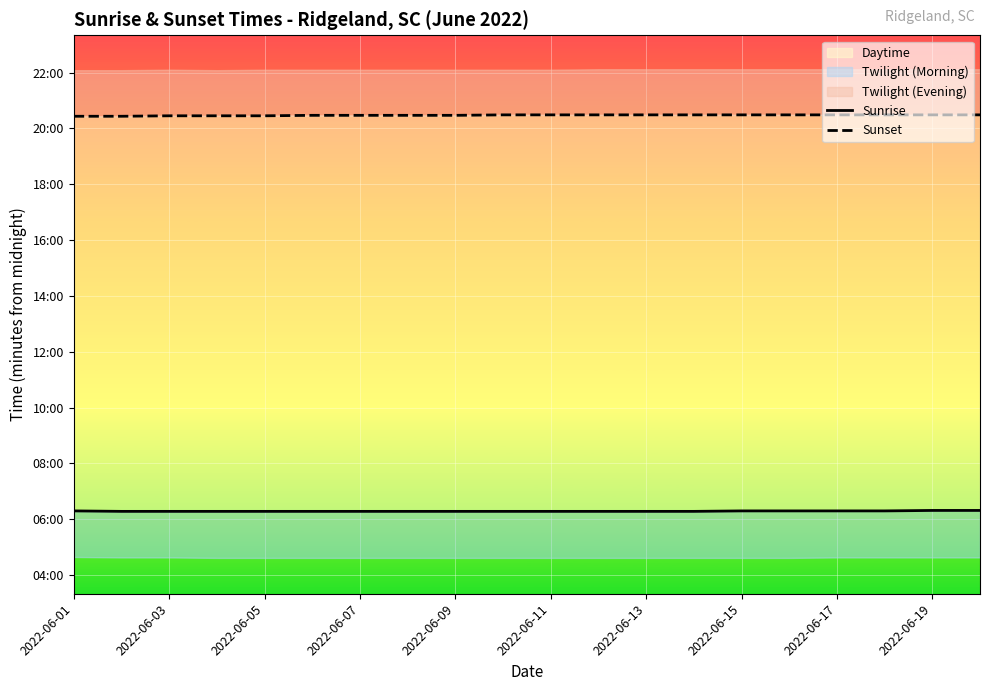

List the series in order of their overall mean, highest first.

Sunset, Sunrise